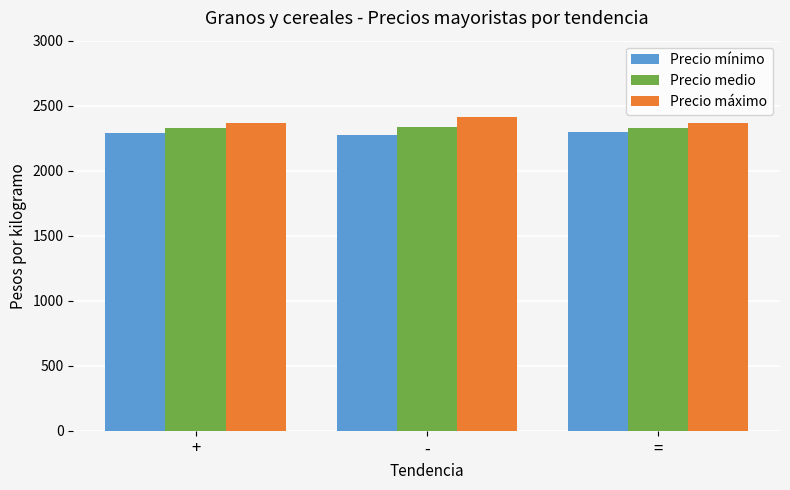

What is the value of the Precio medio bar at the 2nd from the left?

2336